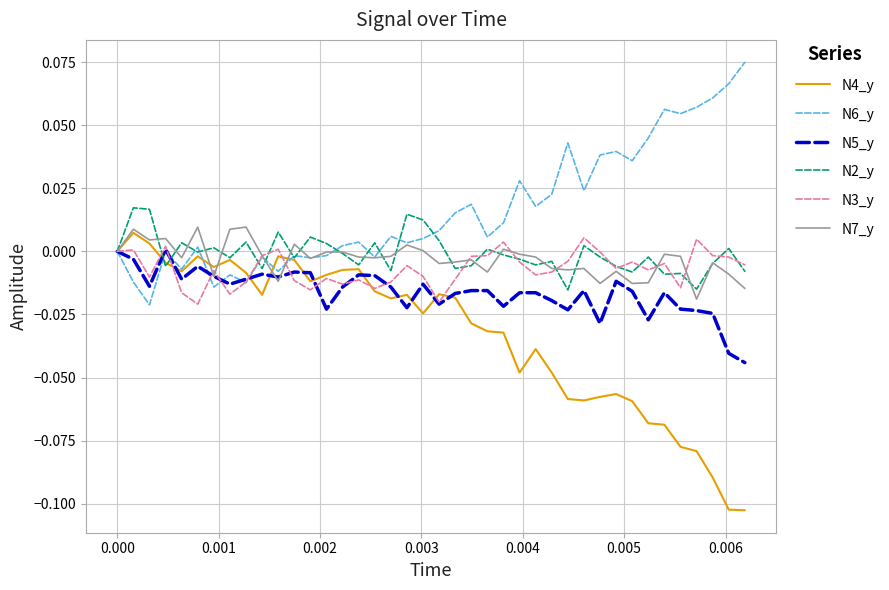

Which series has the largest total across all categories?

N6_y